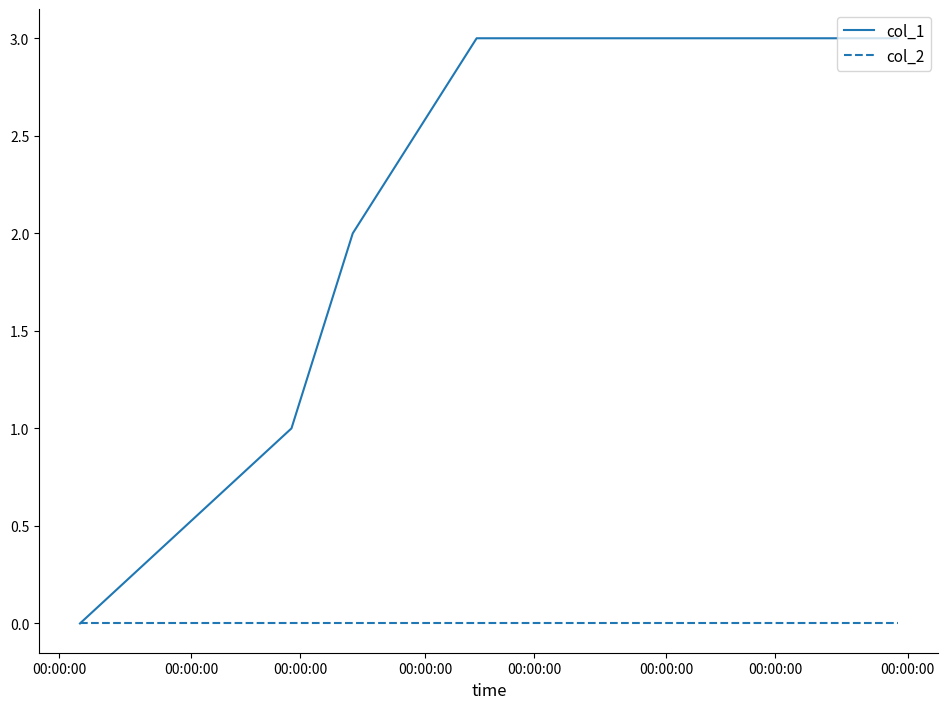

Which series has the widest spread of values?

col_1